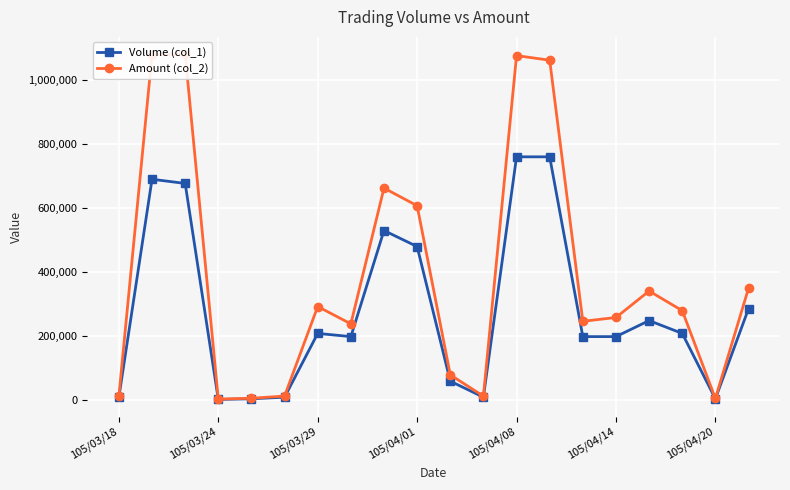

True or false: Volume (col_1) has a value of 964 at 105/04/01.

False